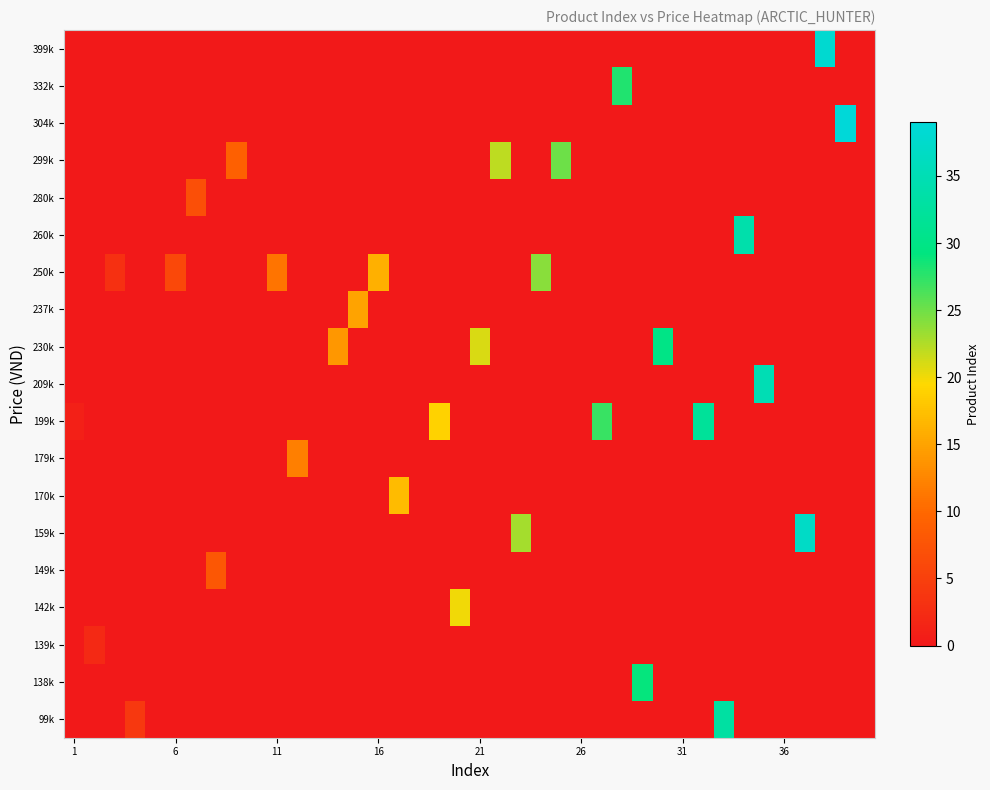

Reading left to right, list all the values displayed in this chart.

99k: 0	0	0	4	0	0	0	0	0	0	0	0	0	0	0	0	0	0	0	0	0	0	0	0	0	0	0	0	0	0	0	0	33	0	0	0	0	0	0	0
138k: 0	0	0	0	0	0	0	0	0	0	0	0	0	0	0	0	0	0	0	0	0	0	0	0	0	0	0	0	29	0	0	0	0	0	0	0	0	0	0	0
139k: 0	2	0	0	0	0	0	0	0	0	0	0	0	0	0	0	0	0	0	0	0	0	0	0	0	0	0	0	0	0	0	0	0	0	0	0	0	0	0	0
142k: 0	0	0	0	0	0	0	0	0	0	0	0	0	0	0	0	0	0	0	20	0	0	0	0	0	0	0	0	0	0	0	0	0	0	0	0	0	0	0	0
149k: 0	0	0	0	0	0	0	8	0	0	0	0	0	0	0	0	0	0	0	0	0	0	0	0	0	0	0	0	0	0	0	0	0	0	0	0	0	0	0	0
159k: 0	0	0	0	0	0	0	0	0	0	0	0	0	0	0	0	0	0	0	0	0	0	23	0	0	0	0	0	0	0	0	0	0	0	0	0	37	0	0	0
170k: 0	0	0	0	0	0	0	0	0	0	0	0	0	0	0	0	17	0	0	0	0	0	0	0	0	0	0	0	0	0	0	0	0	0	0	0	0	0	0	0
179k: 0	0	0	0	0	0	0	0	0	0	0	12	0	0	0	0	0	0	0	0	0	0	0	0	0	0	0	0	0	0	0	0	0	0	0	0	0	0	0	0
199k: 1	0	0	0	0	0	0	0	0	0	0	0	0	0	0	0	0	0	19	0	0	0	0	0	0	0	27	0	0	0	0	32	0	0	0	0	0	0	0	0
209k: 0	0	0	0	0	0	0	0	0	0	0	0	0	0	0	0	0	0	0	0	0	0	0	0	0	0	0	0	0	0	0	0	0	0	35	0	0	0	0	0
230k: 0	0	0	0	0	0	0	0	0	0	0	0	0	14	0	0	0	0	0	0	21	0	0	0	0	0	0	0	0	30	0	0	0	0	0	0	0	0	0	0
237k: 0	0	0	0	0	0	0	0	0	0	0	0	0	0	15	0	0	0	0	0	0	0	0	0	0	0	0	0	0	0	0	0	0	0	0	0	0	0	0	0
250k: 0	0	3	0	0	6	0	0	0	0	11	0	0	0	0	16	0	0	0	0	0	0	0	24	0	0	0	0	0	0	0	0	0	0	0	0	0	0	0	0
260k: 0	0	0	0	0	0	0	0	0	0	0	0	0	0	0	0	0	0	0	0	0	0	0	0	0	0	0	0	0	0	0	0	0	34	0	0	0	0	0	0
280k: 0	0	0	0	0	0	7	0	0	0	0	0	0	0	0	0	0	0	0	0	0	0	0	0	0	0	0	0	0	0	0	0	0	0	0	0	0	0	0	0
299k: 0	0	0	0	0	0	0	0	9	0	0	0	0	0	0	0	0	0	0	0	0	22	0	0	25	0	0	0	0	0	0	0	0	0	0	0	0	0	0	0
304k: 0	0	0	0	0	0	0	0	0	0	0	0	0	0	0	0	0	0	0	0	0	0	0	0	0	0	0	0	0	0	0	0	0	0	0	0	0	0	39	0
332k: 0	0	0	0	0	0	0	0	0	0	0	0	0	0	0	0	0	0	0	0	0	0	0	0	0	0	0	28	0	0	0	0	0	0	0	0	0	0	0	0
399k: 0	0	0	0	0	0	0	0	0	0	0	0	0	0	0	0	0	0	0	0	0	0	0	0	0	0	0	0	0	0	0	0	0	0	0	0	0	38	0	0